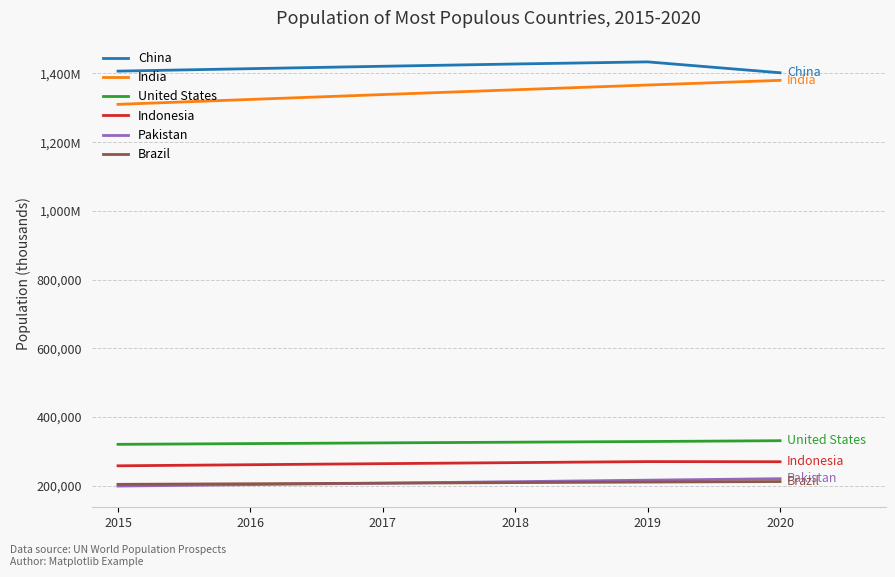

What are all the series names shown in the legend?

China, India, United States, Indonesia, Pakistan, Brazil